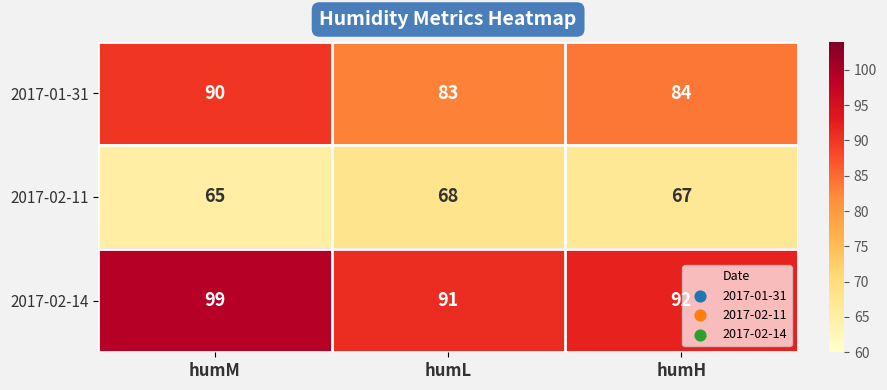

Count the number of data series in this chart.

3